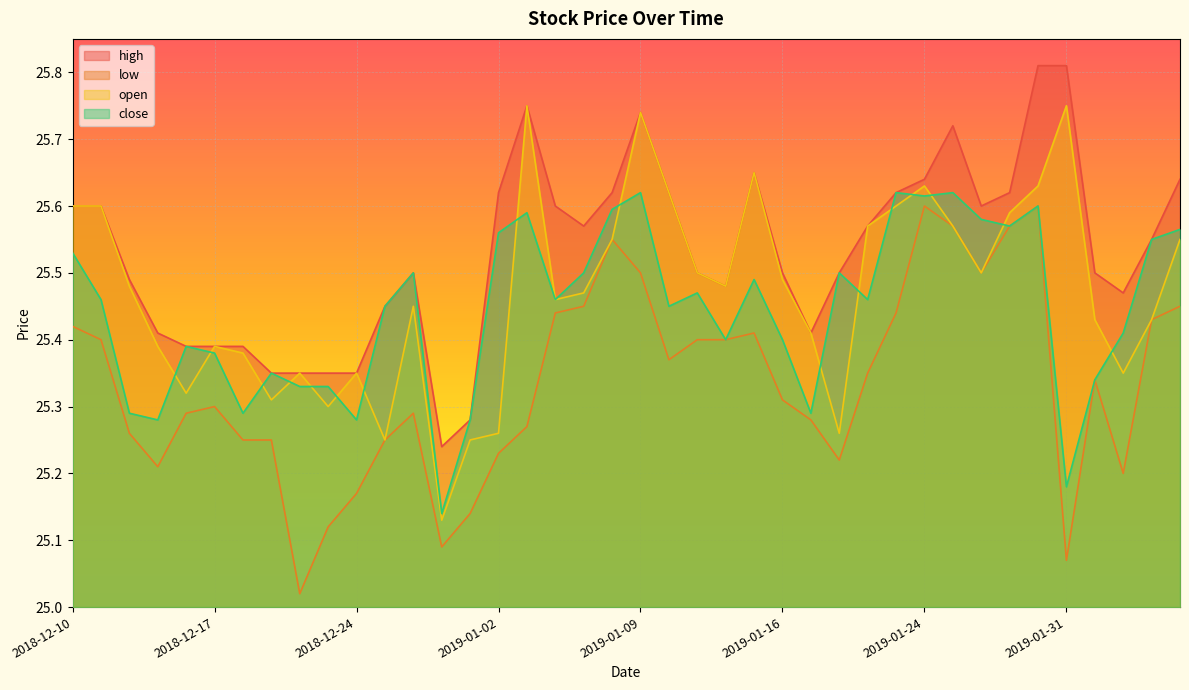

Rank the series by their maximum value, from lowest to highest.

low, close, open, high